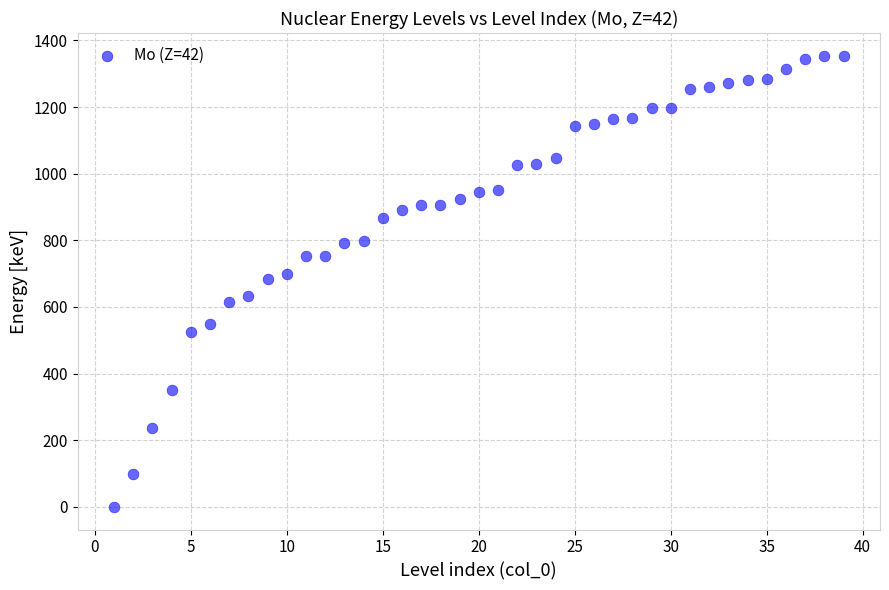

What is the range of X values (max minus min)?

38.0